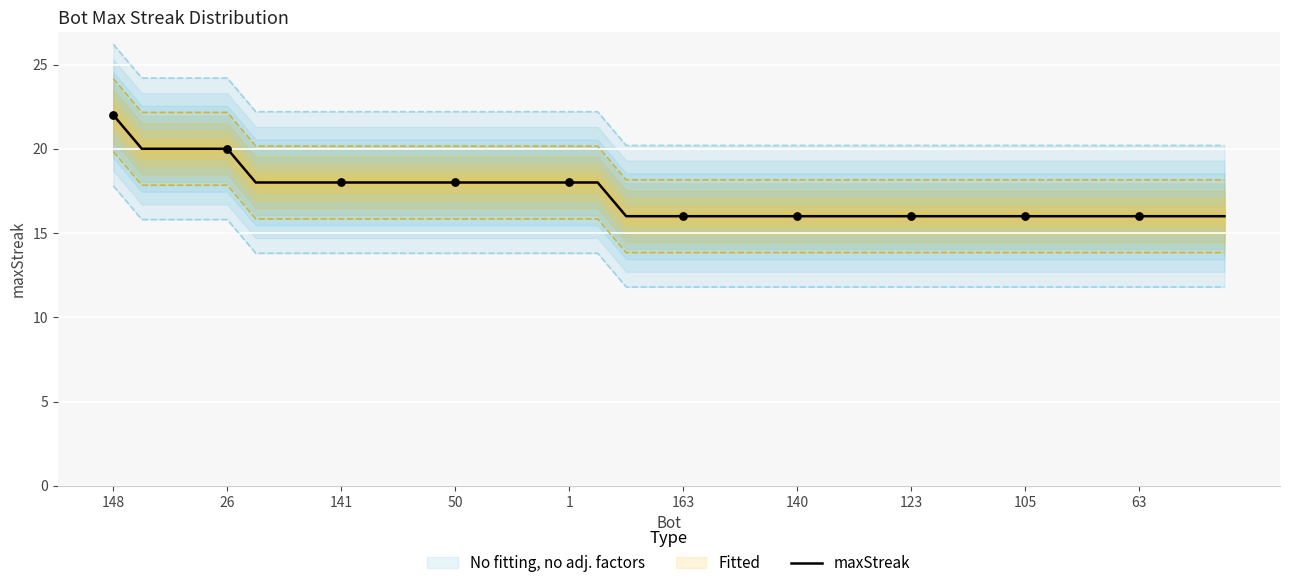

The value of maxStreak at 63 is 16. True or false?

True